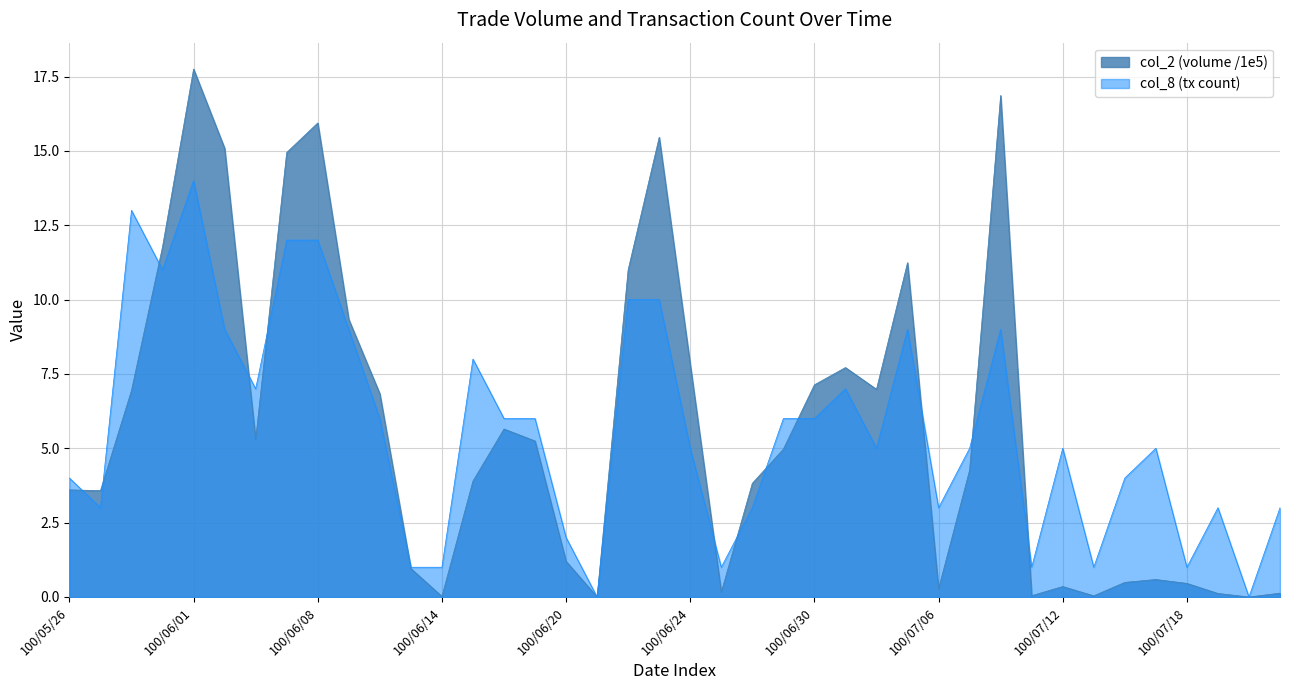

How many times do col_8 and col_2 cross each other?

13